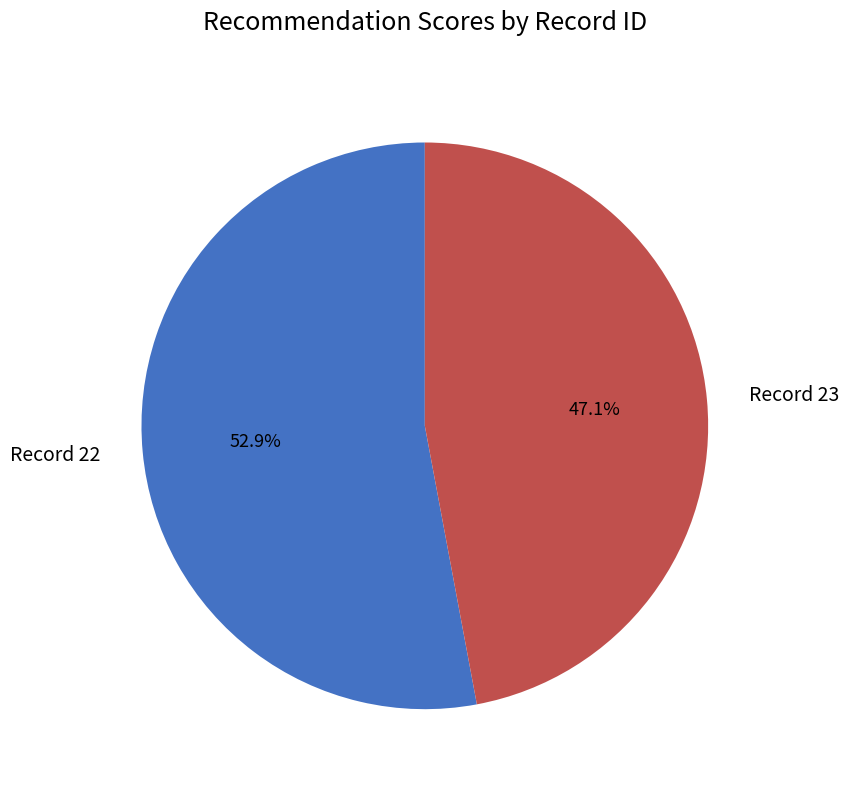

What percentage is the Record 23 slice, to the nearest percent?

47%